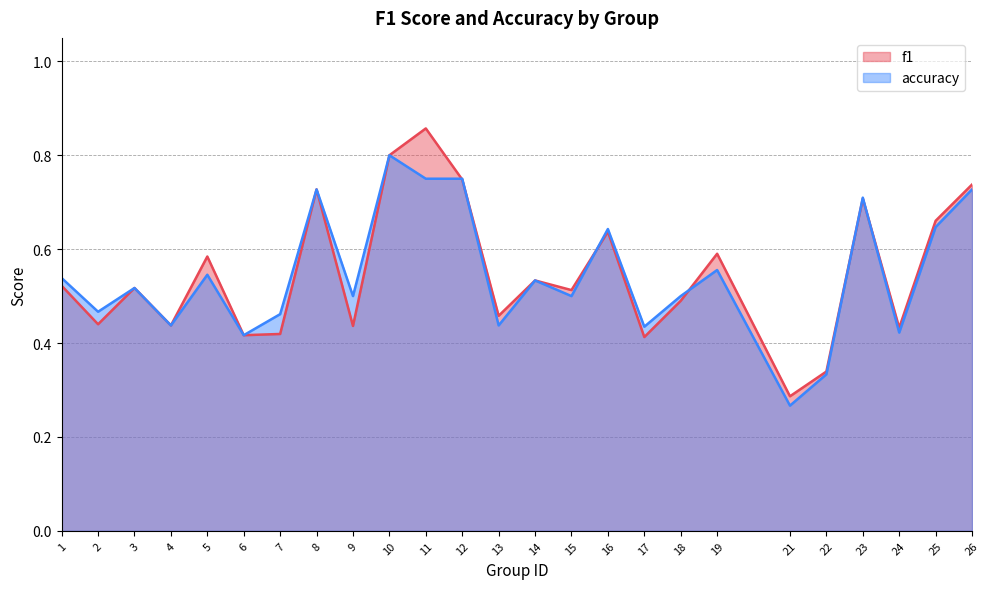

Between 2 and 15, which series saw the biggest shift?

f1